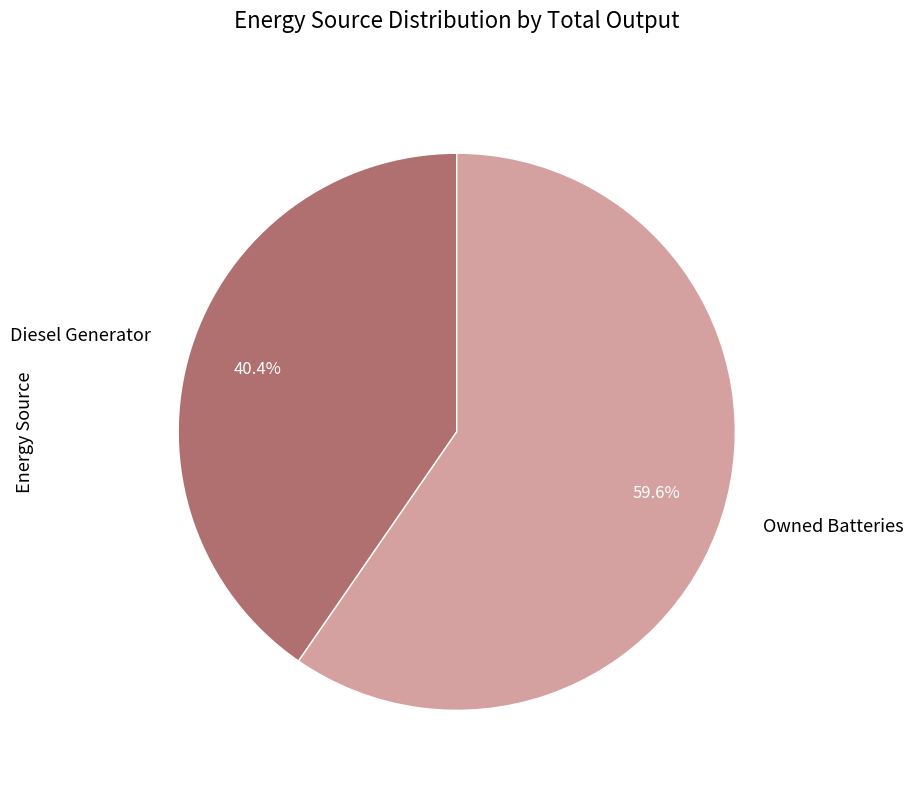

Which category has the biggest portion of the pie?

Owned Batteries